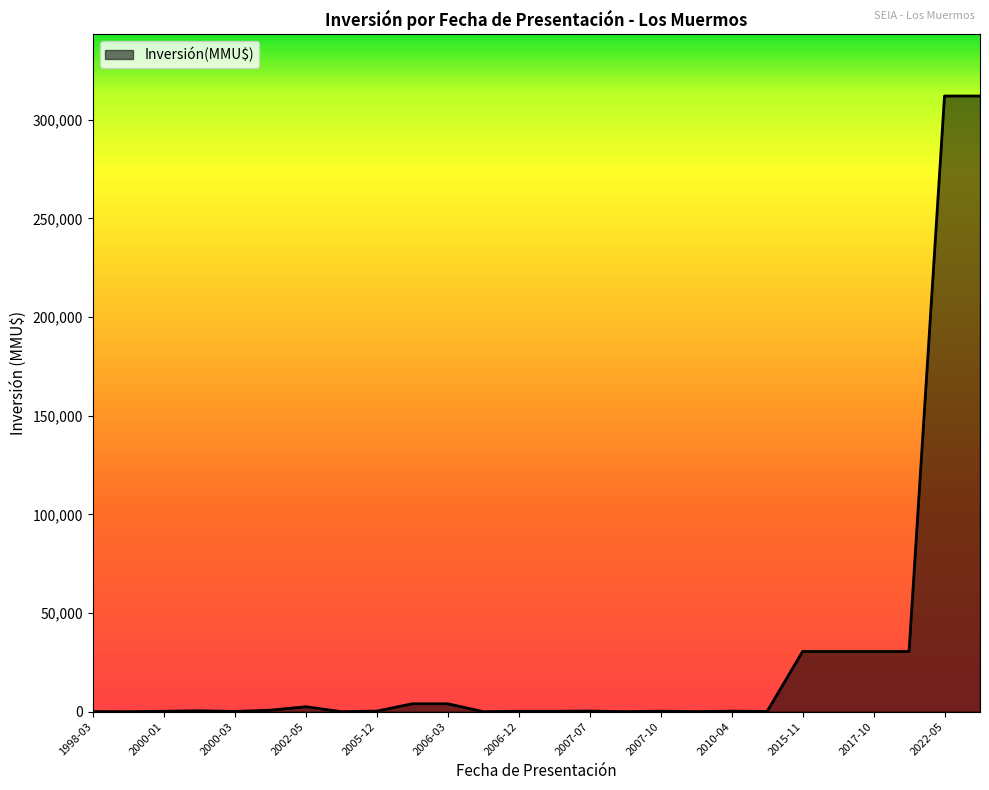

What is the maximum value shown in the chart?

312000